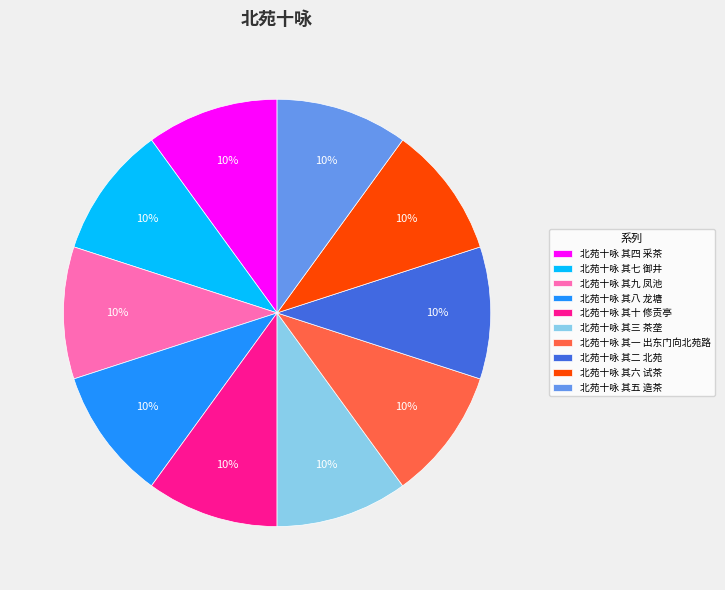

To the nearest percent, what portion does 北苑十咏 其六 试茶 represent?

10%